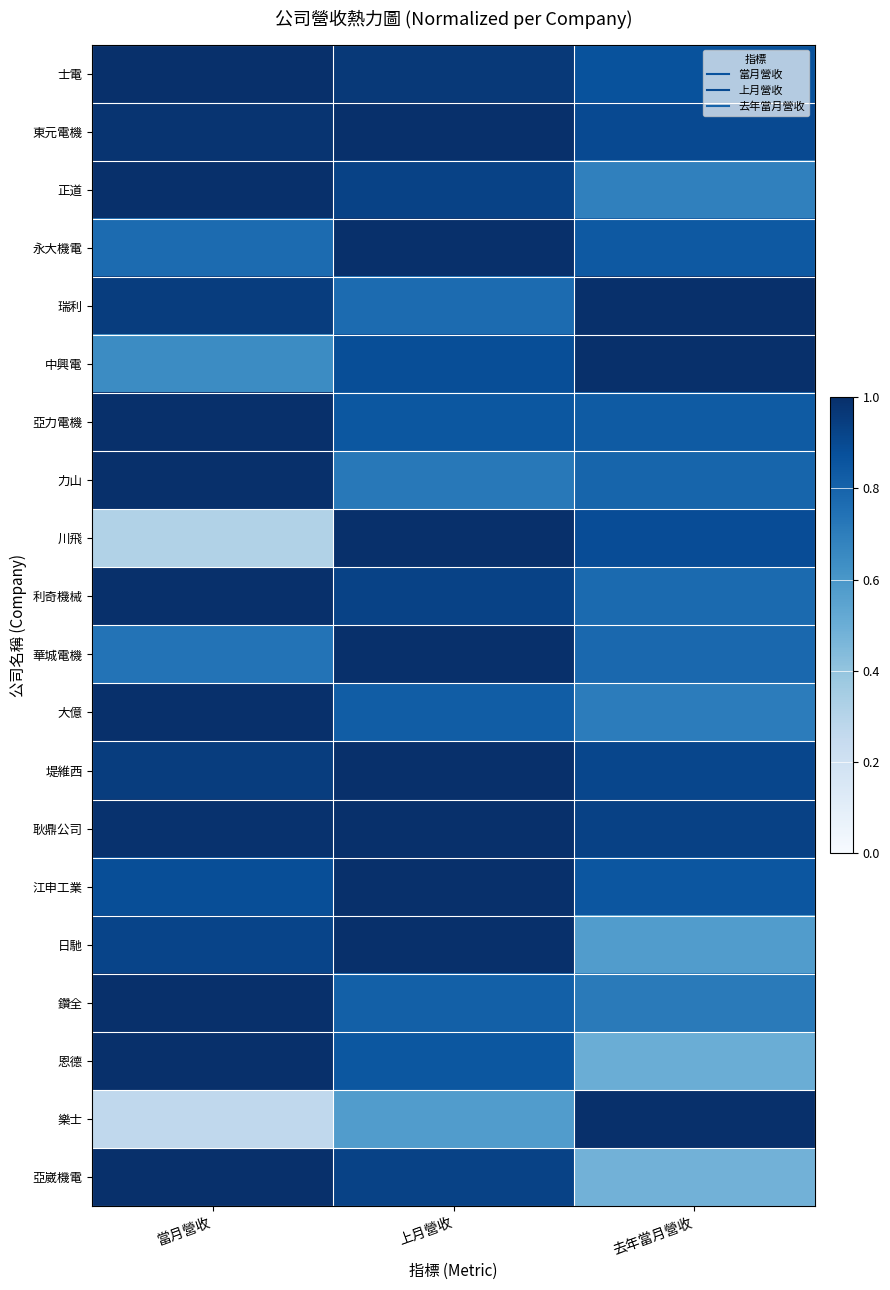

Count the number of categories in the chart.

3